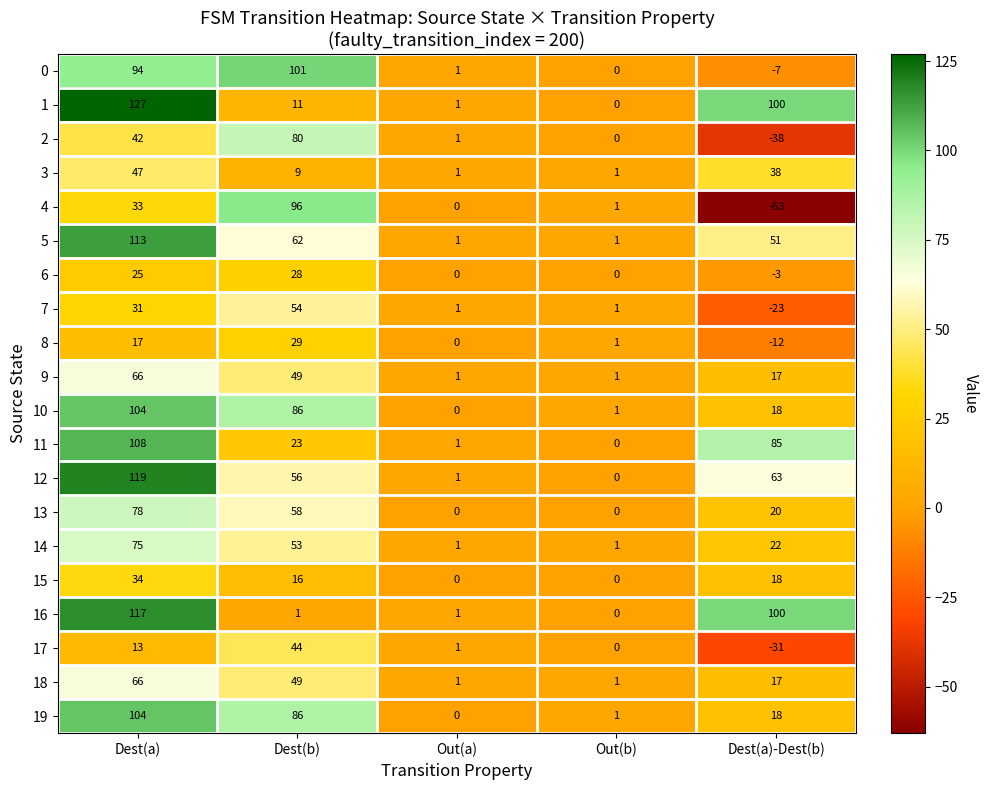

Which label corresponds to the smallest value in the chart?

Dest(a)-Dest(b)